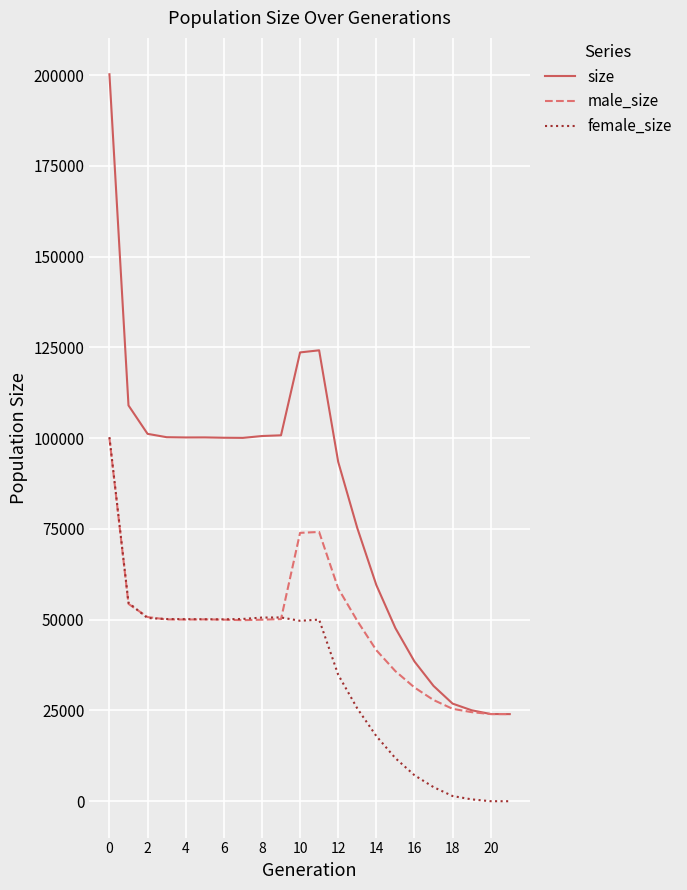

List the series in order of their overall mean, lowest first.

female_size, male_size, size